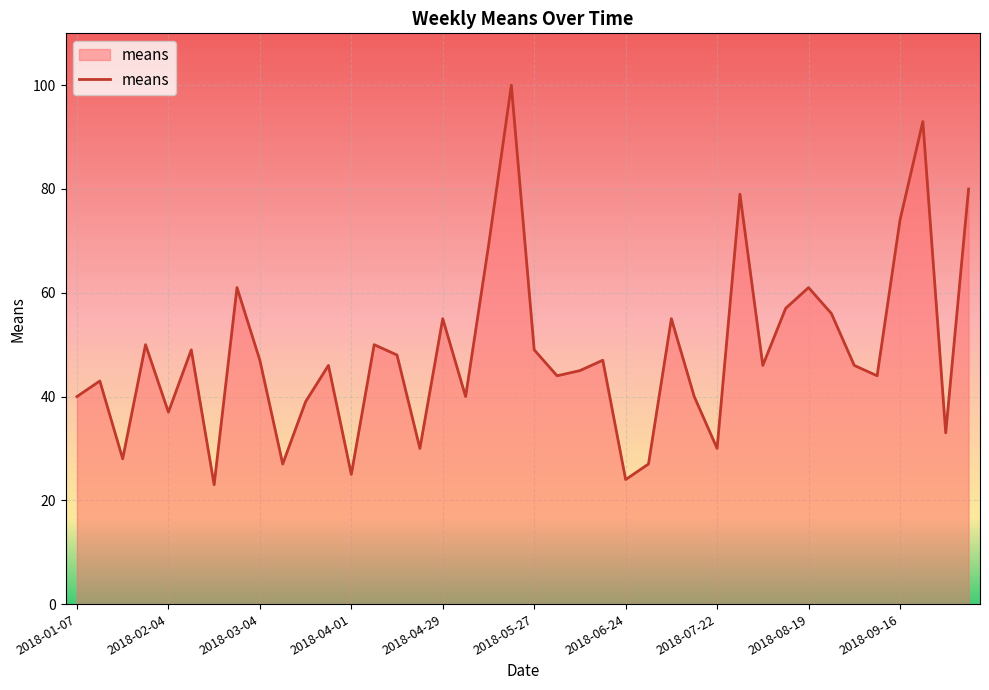

What is the minimum value shown in the chart?

23